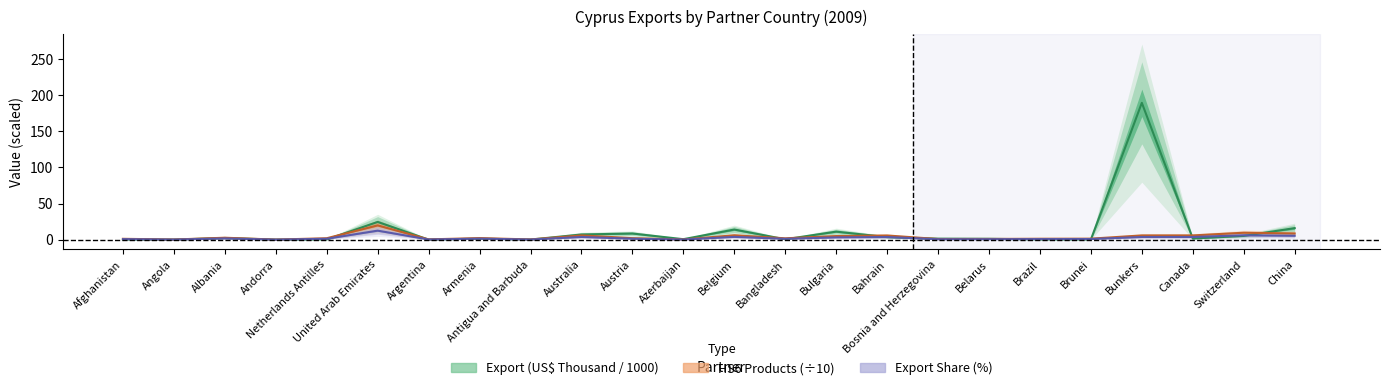

What is the label of the 19th point from the left?

Brazil